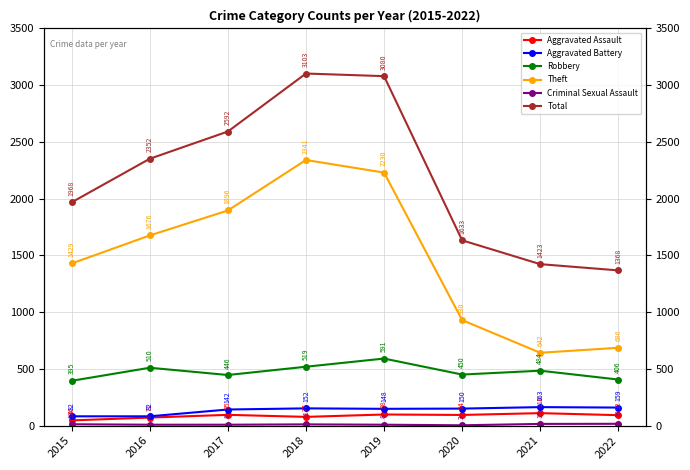

How many values in the Robbery series exceed 484?

3